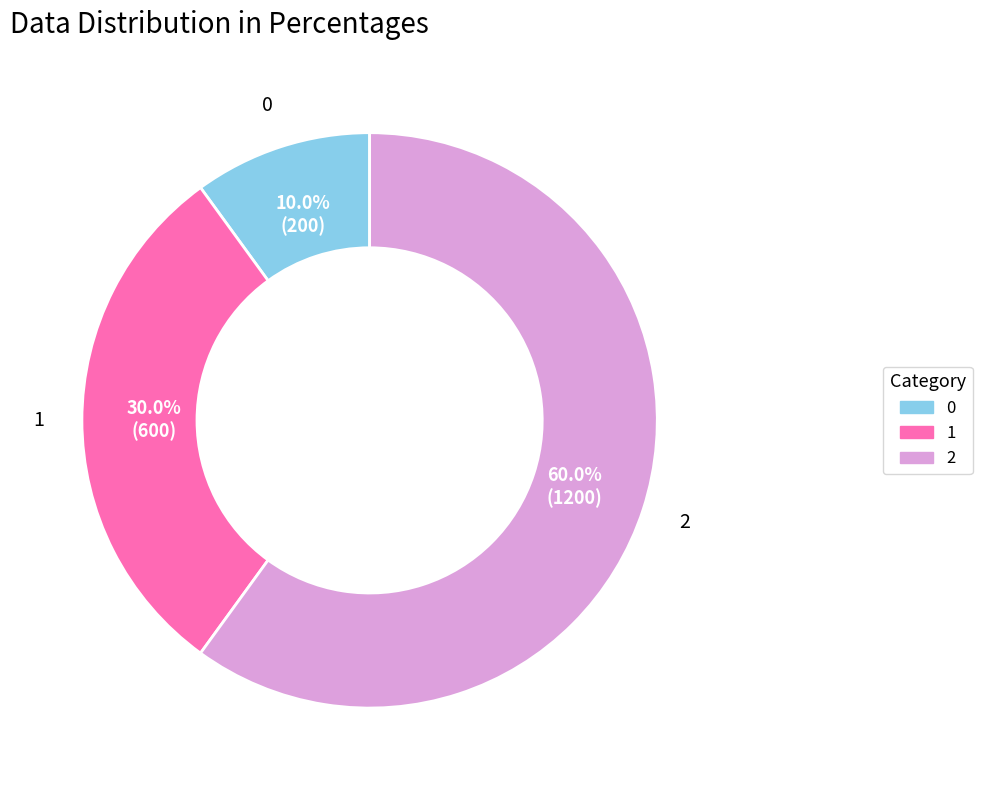

True or false: 1 accounts for 21% of the total.

False